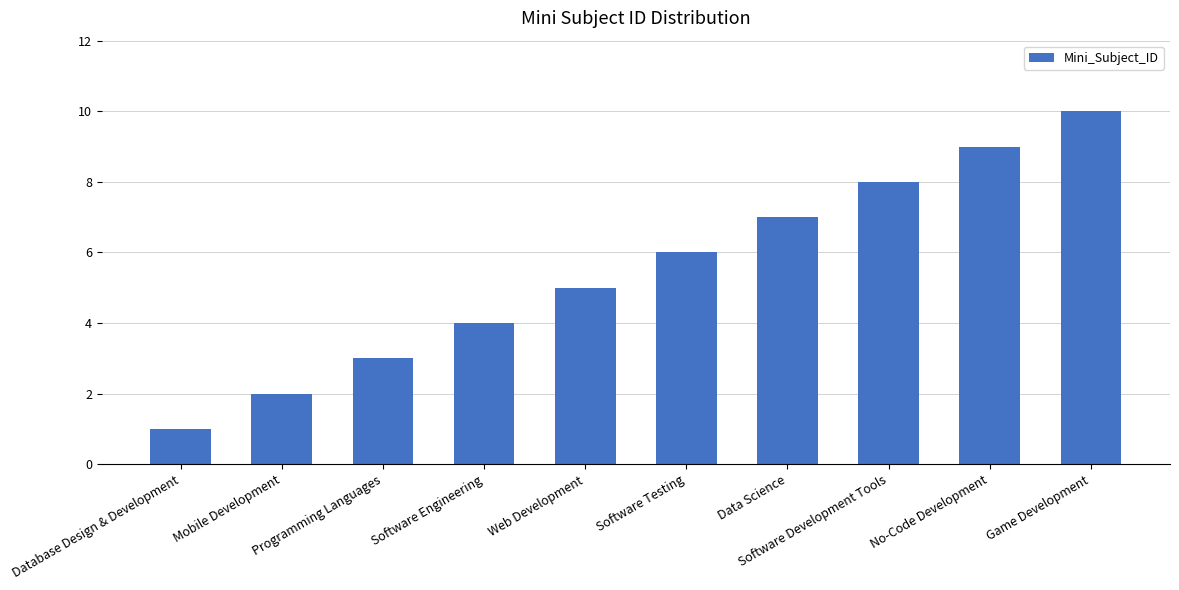

Rank the categories by value from highest to lowest.

Game Development, No-Code Development, Software Development Tools, Data Science, Software Testing, Web Development, Software Engineering, Programming Languages, Mobile Development, Database Design & Development